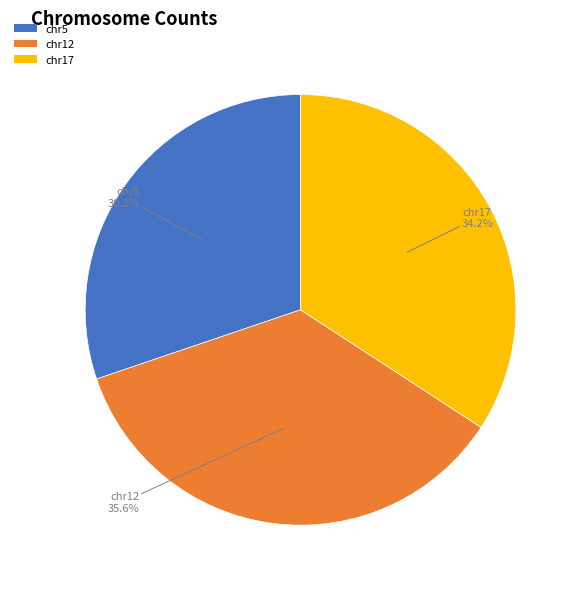

What percentage is the chr5 slice, to the nearest percent?

30%